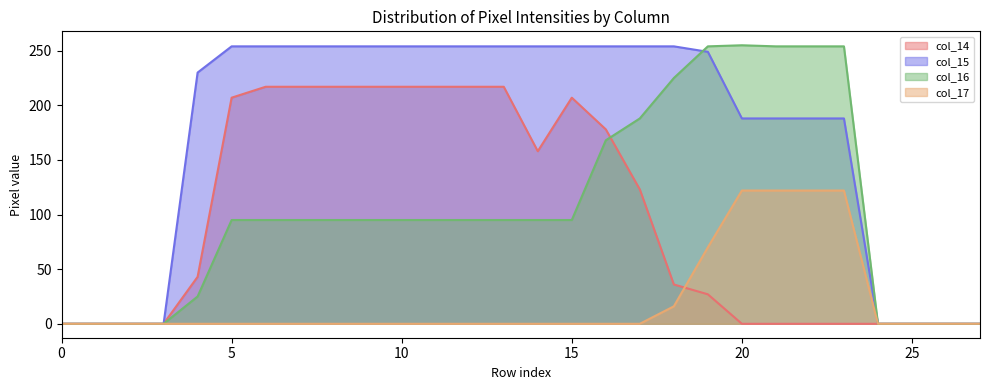

The col_16 series shows 95 at 10. True or false?

True